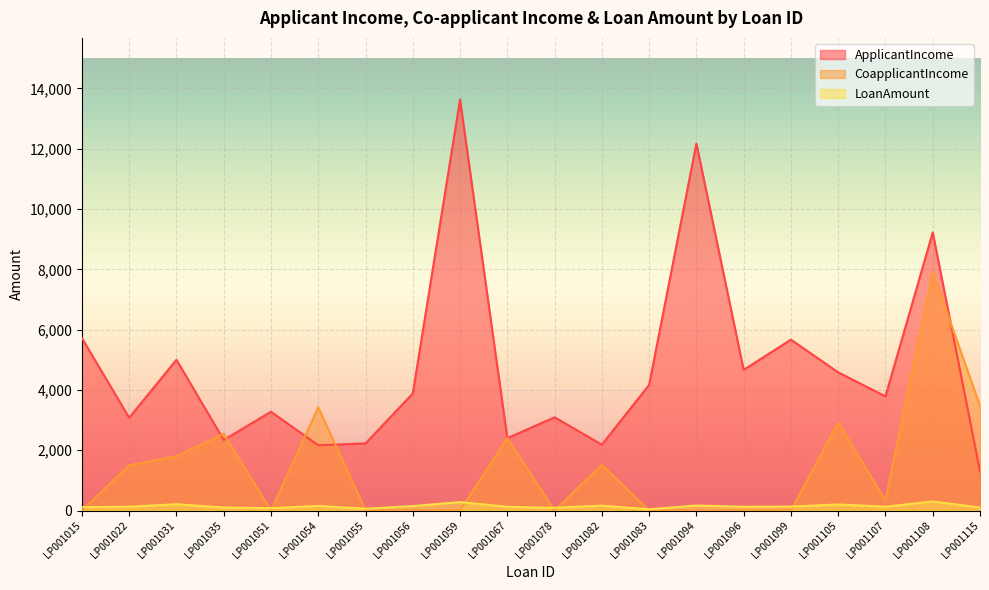

After their last crossing, which series has the higher values: CoapplicantIncome or LoanAmount?

CoapplicantIncome